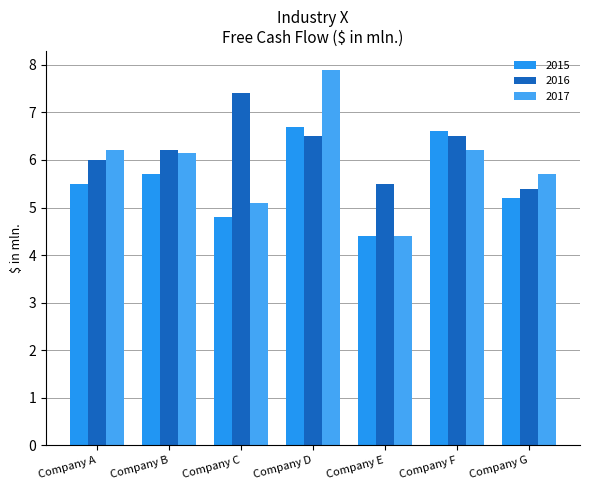

At how many categories does at least one series exceed 6?

5